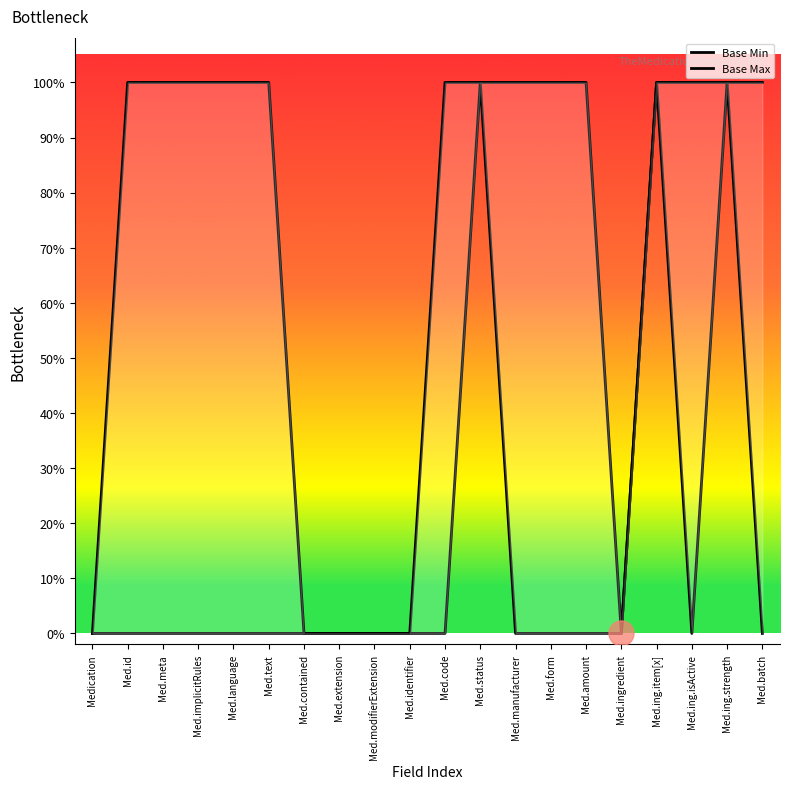

True or false: Base Max and Base Min intersect in this chart.

False